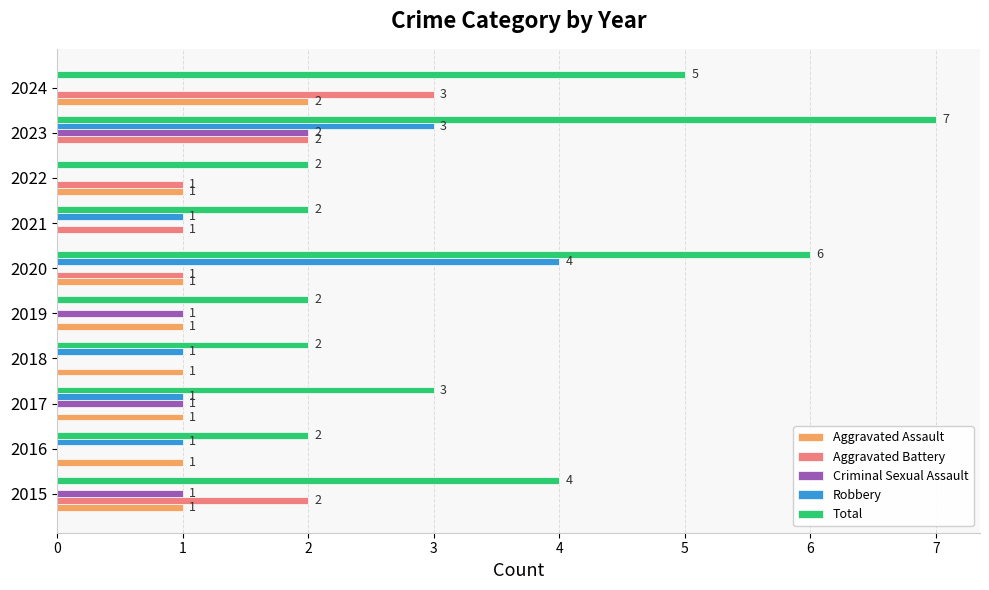

The value of Aggravated Battery at 2024 is 4. True or false?

False